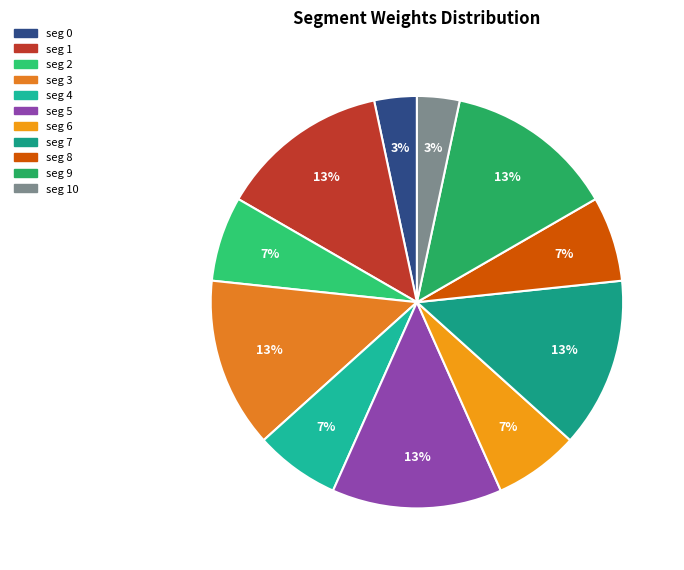

How many segments does this pie chart have?

11